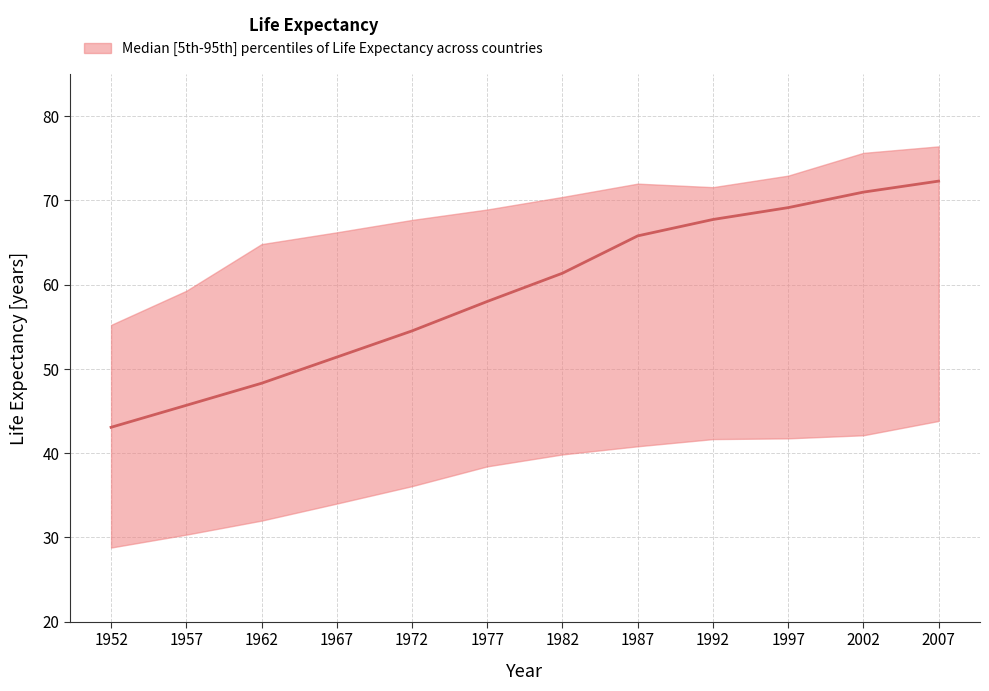

List the series in order of their peak value, lowest first.

lifeExp_lower, lifeExp_median, lifeExp_upper